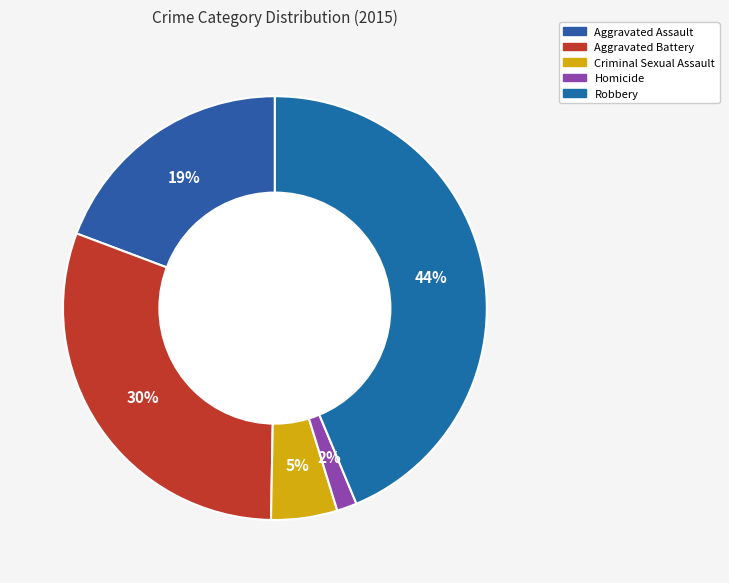

How many slices are in this pie chart?

5